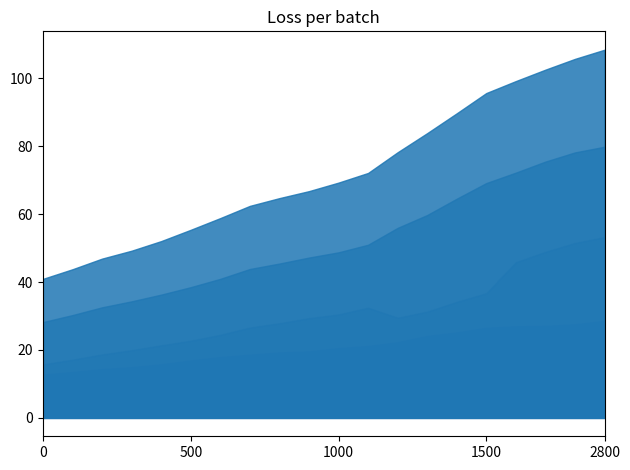

True or false: Cost of Revenue and Operating Income intersect in this chart.

False